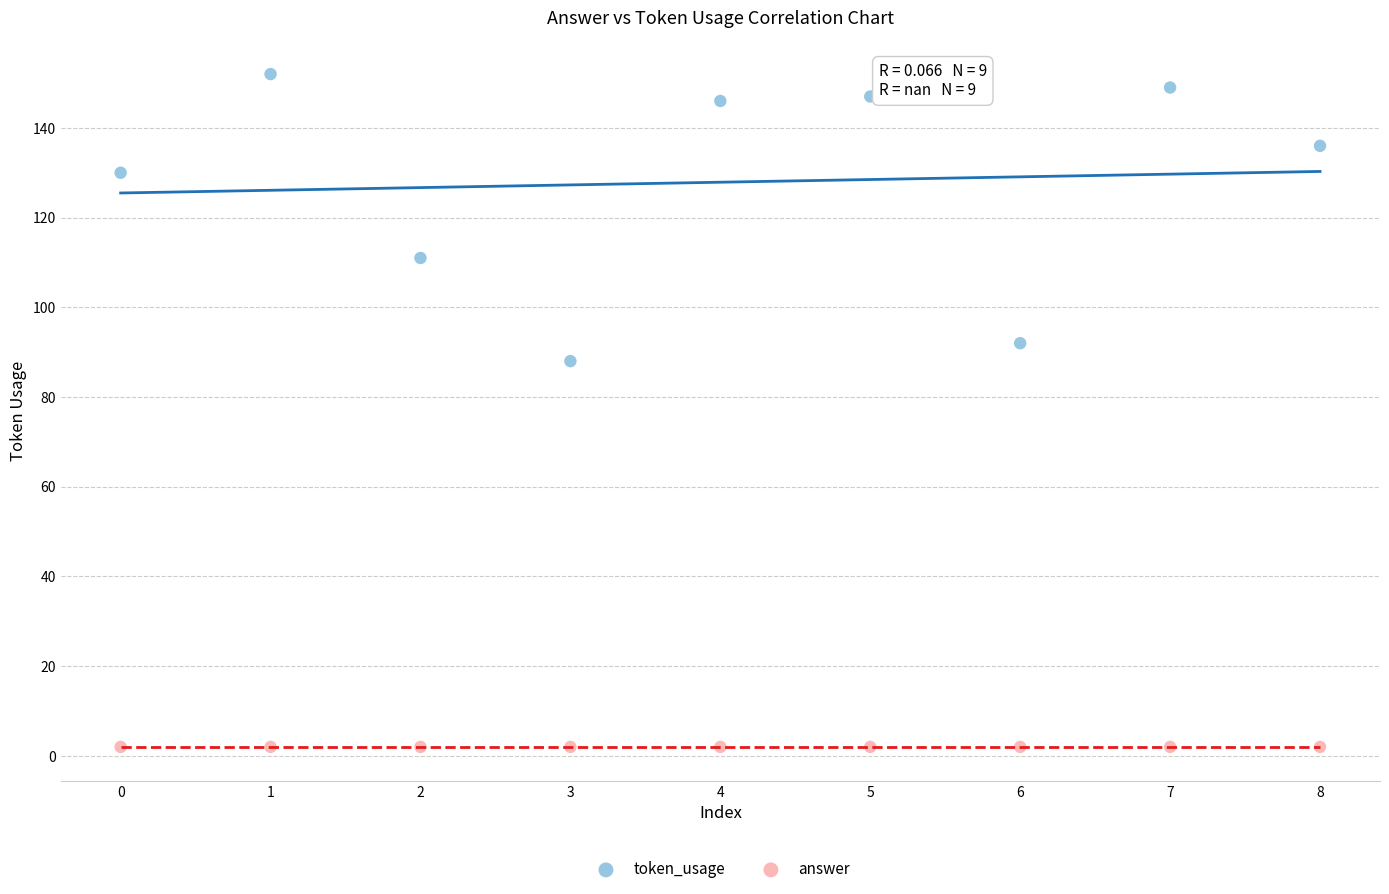

Across all series, what Y value is closest to 77?

88